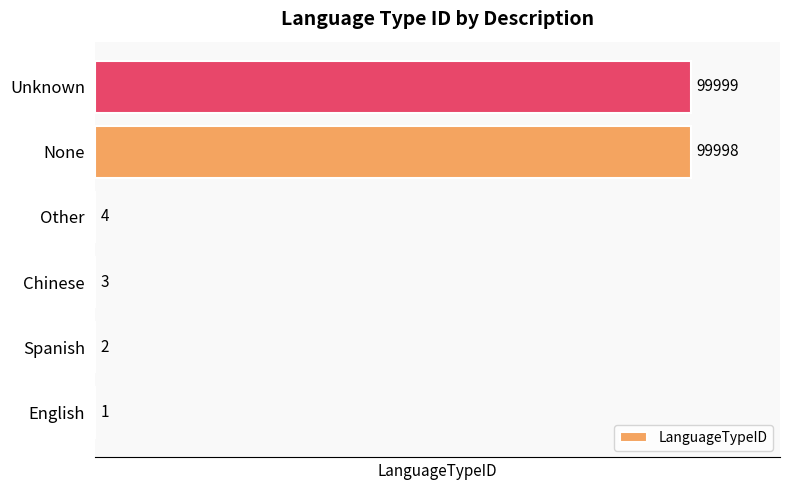

What value does the data have at Unknown, to the nearest 50?

100000